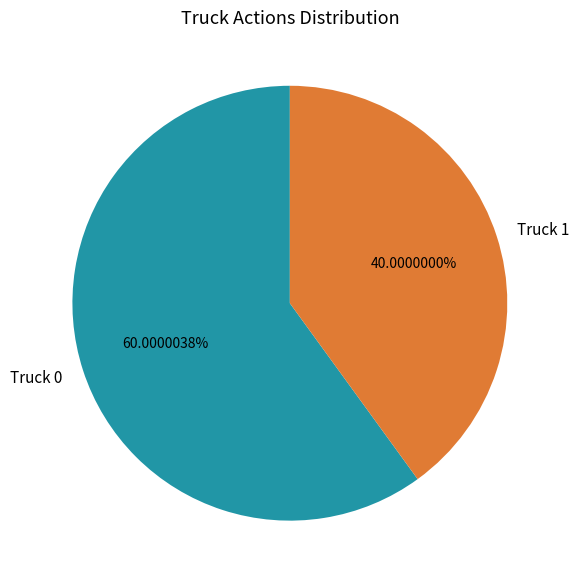

Is the sum of Truck 1 and Truck 0 greater than half?

Yes